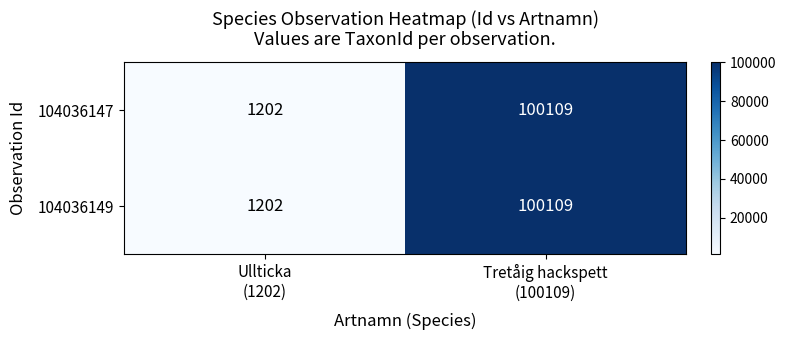

What is the sum of all 104036147 values?

101311